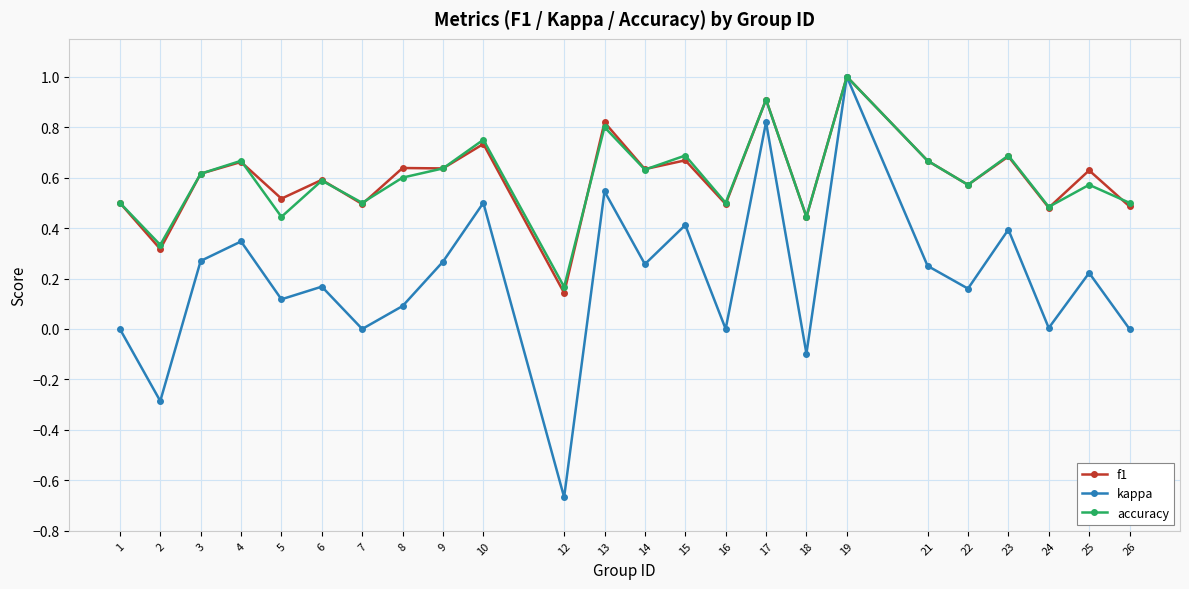

At how many categories does at least one series exceed 0?

24